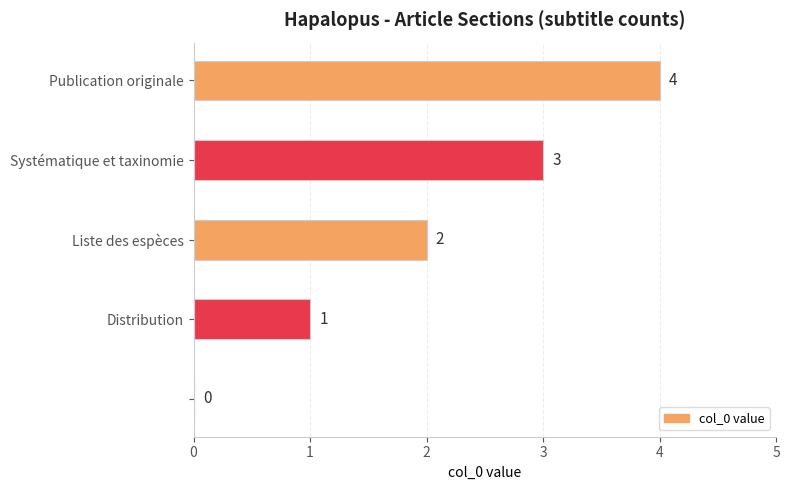

What is the maximum value shown in the chart?

4